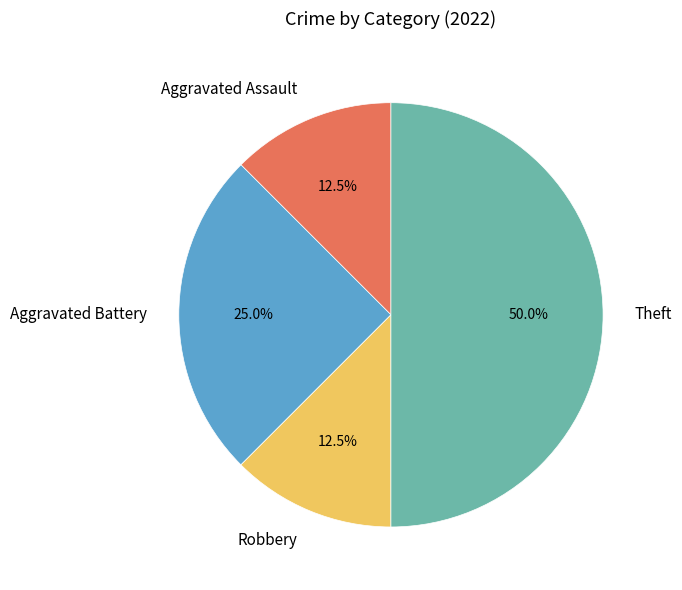

What percentage is NOT represented by Theft?

50.0%